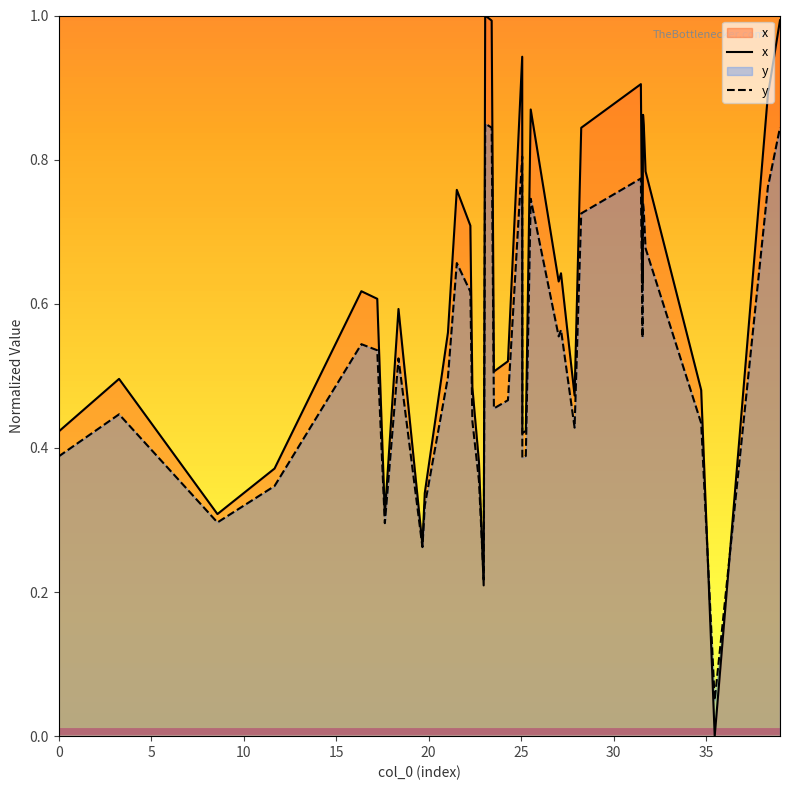

Which series has the largest total across all categories?

x